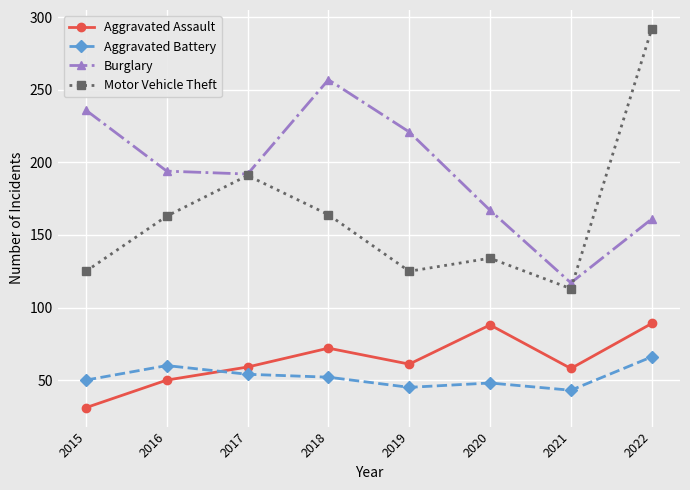

How many data points in Aggravated Battery are less than 52?

4